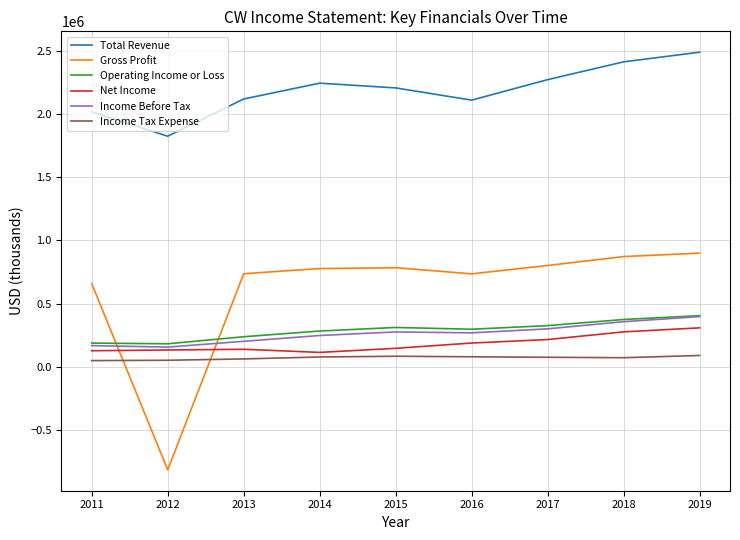

Is the value of Income Before Tax at 2013 greater than the value of Income Tax Expense at 2017?

Yes